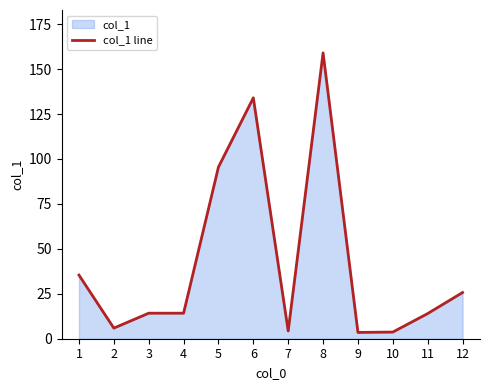

List the labels in order of value, smallest first.

9, 10, 7, 2, 11, 3, 4, 12, 1, 5, 6, 8